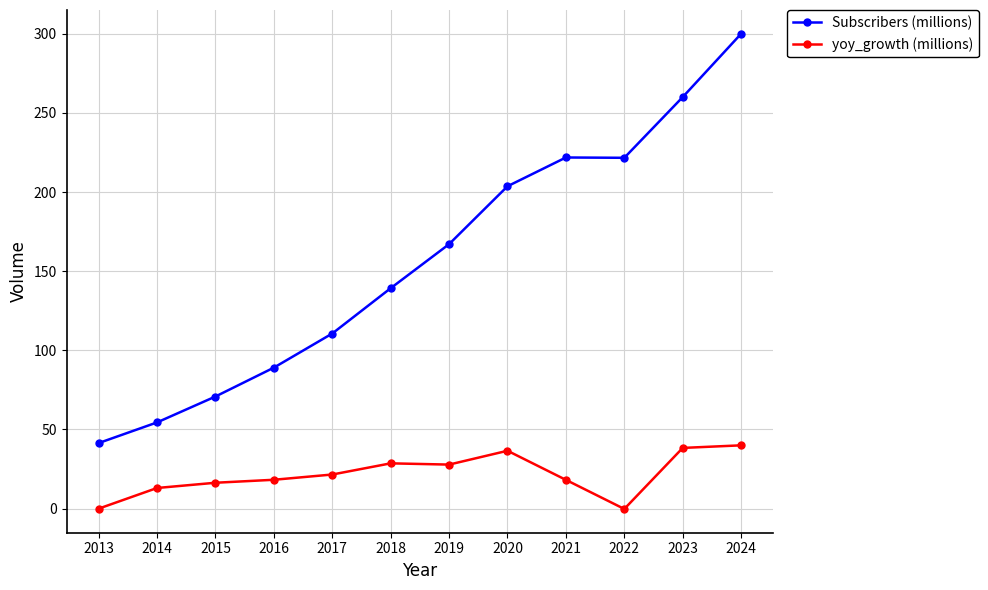

Which category has the highest value in the Subscribers (millions) series?

2024